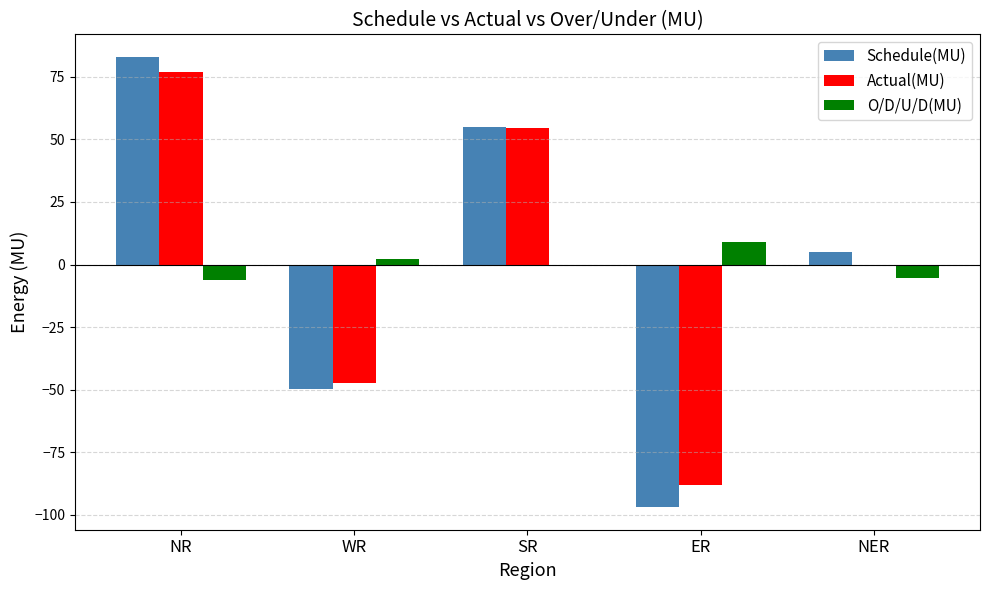

At which category is the sum across all series the highest?

NR